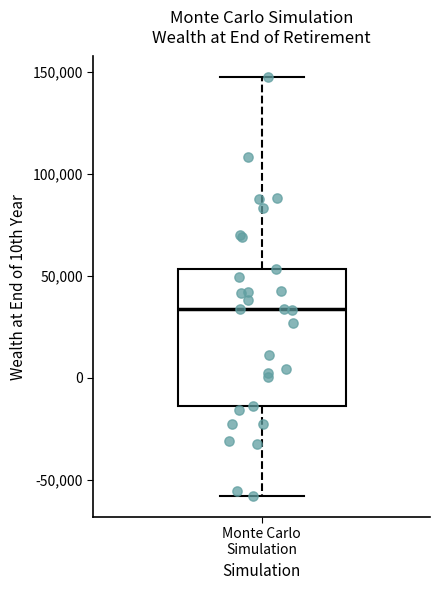

Transcribe this box plot: give where the median line is, the range the box spans, and where the two whiskers end, as read against the y-axis. The values are not printed on the chart, so give them approximately, as read against the axis.

median 35000, box -15000 to 55000, whiskers -60000 to 145000